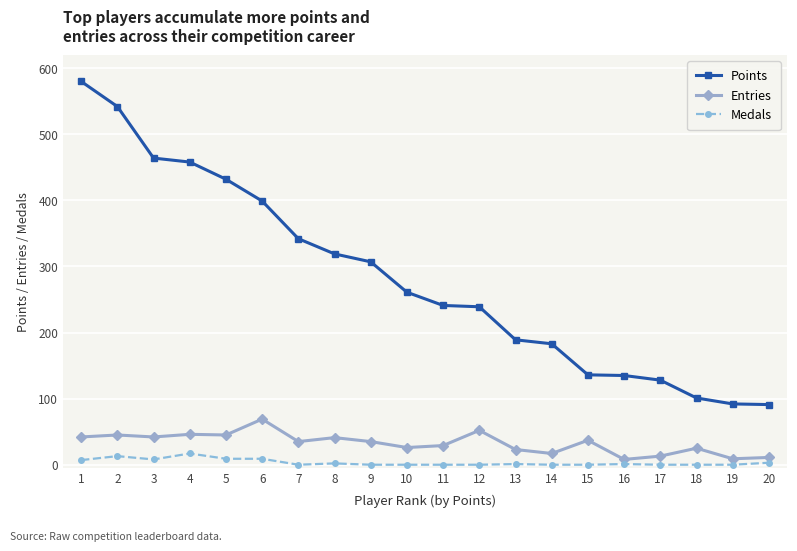

How many lines are shown in the chart?

3